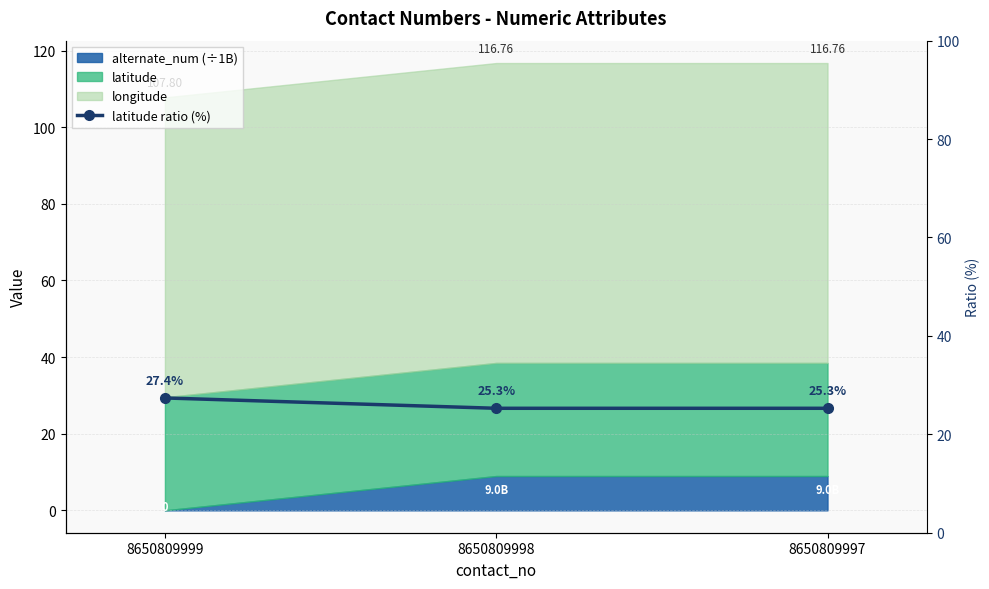

The value at 8650809999 is 27.4. True or false?

True